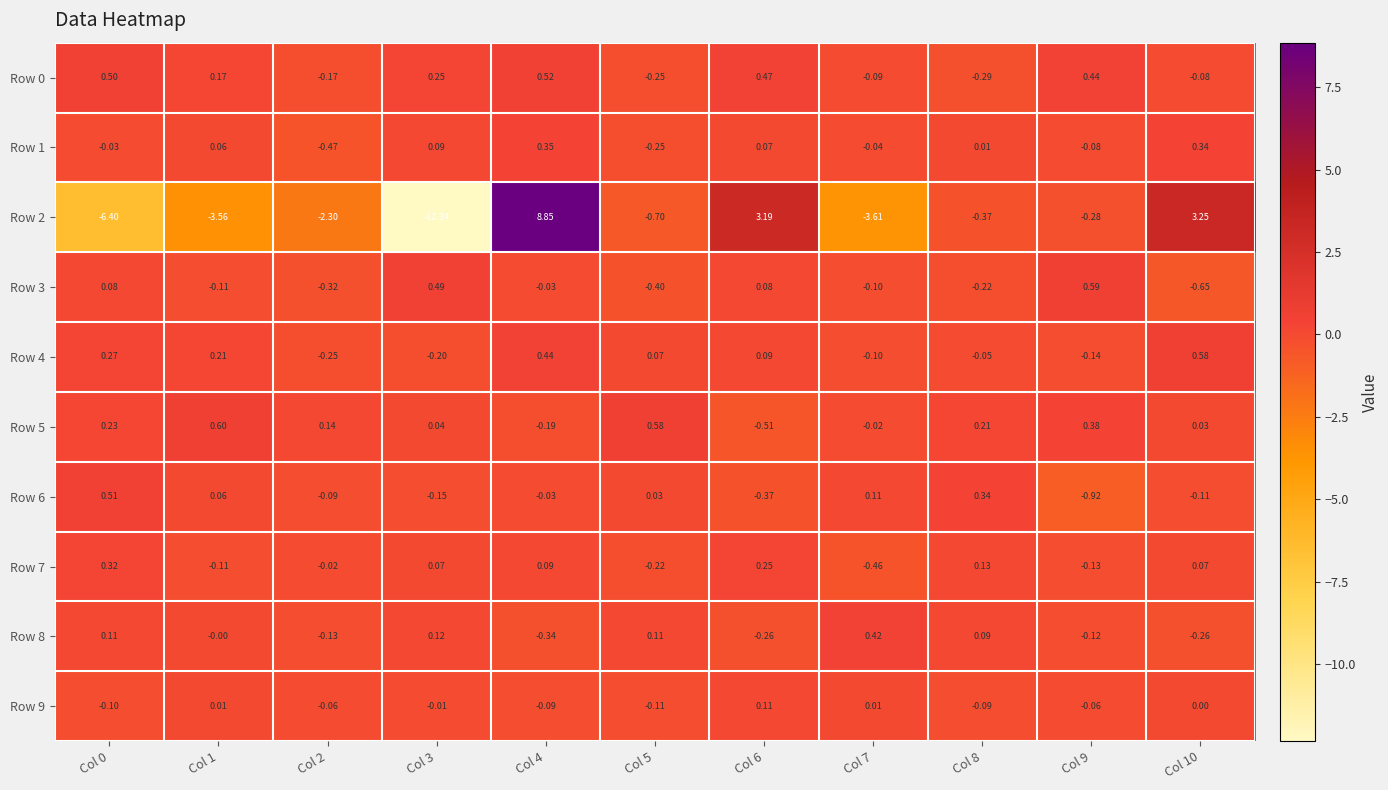

What is the spread (max minus min) of values at Col 4?

9.2